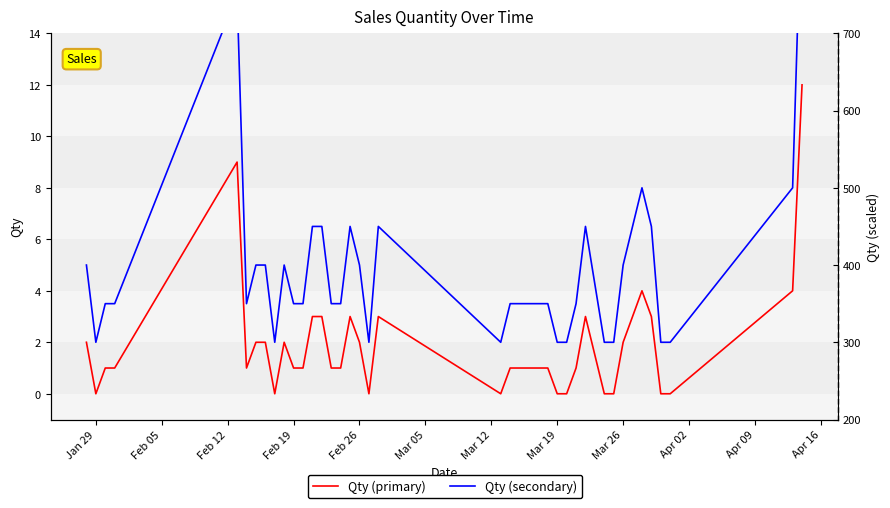

How many values in the Qty series exceed 1?

17